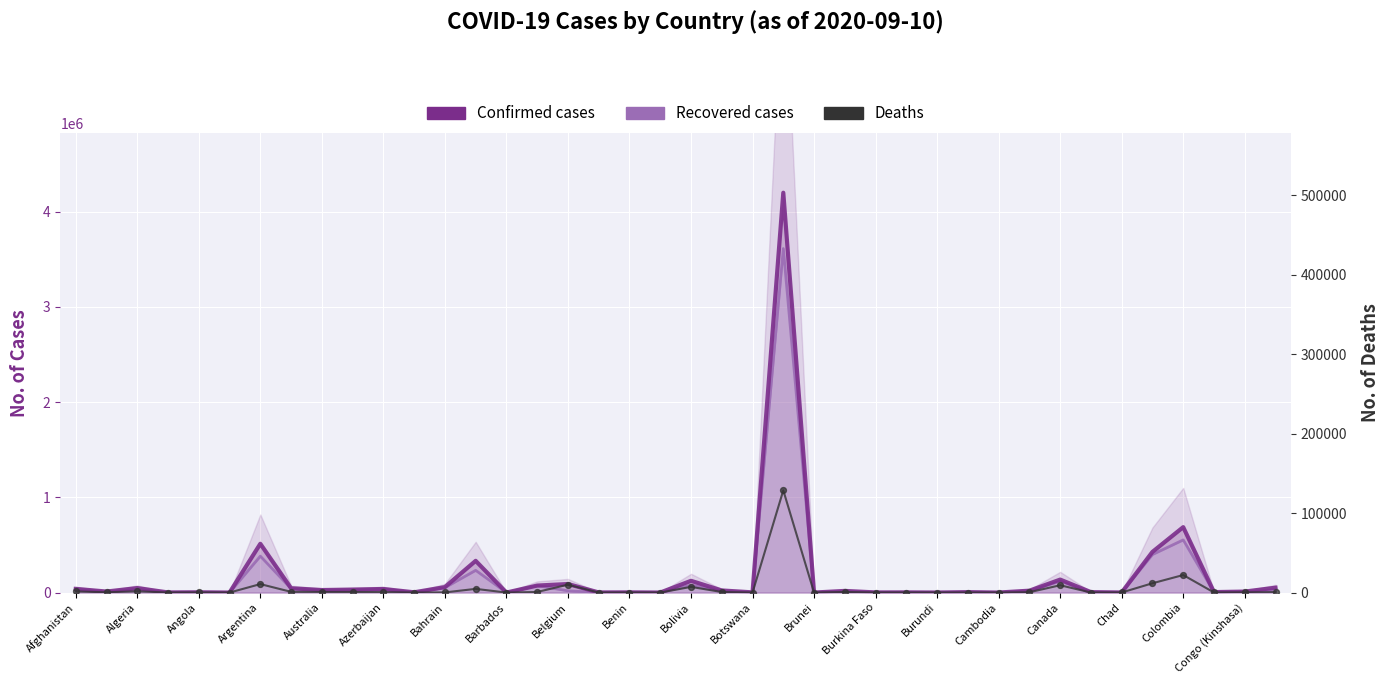

What is the total value across all series at Canada?

265128